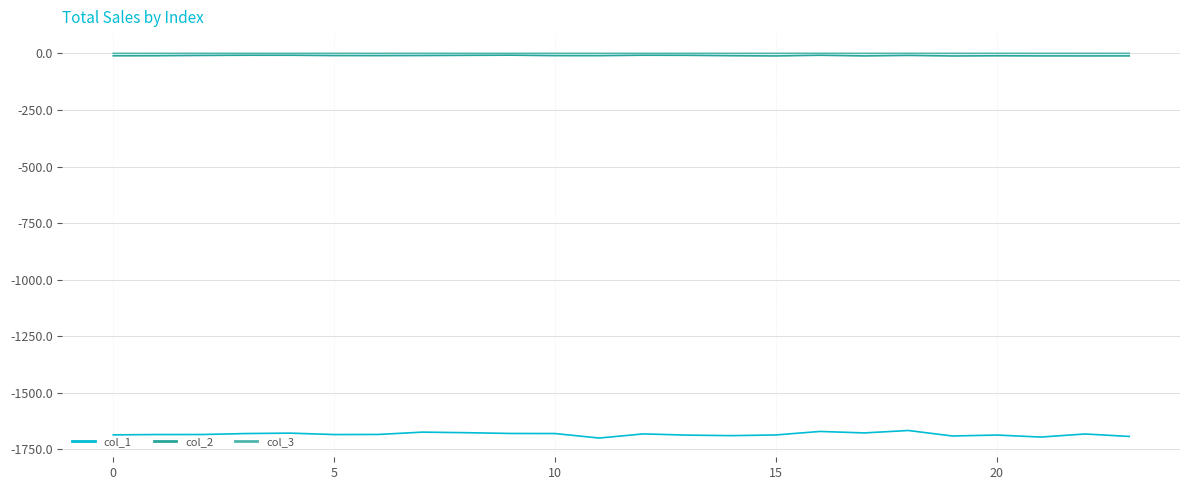

What is the difference between the maximum and minimum values in the col_1 series?

33.3